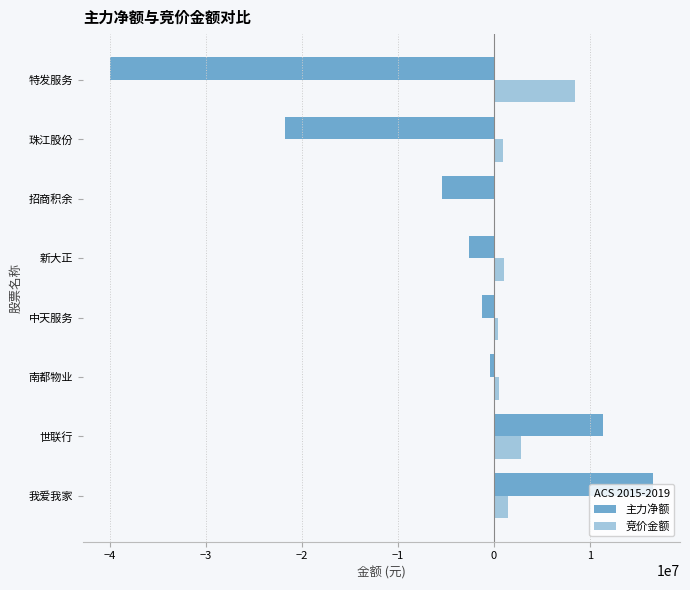

Is it true that 竞价金额 equals 2791576 at 世联行?

True